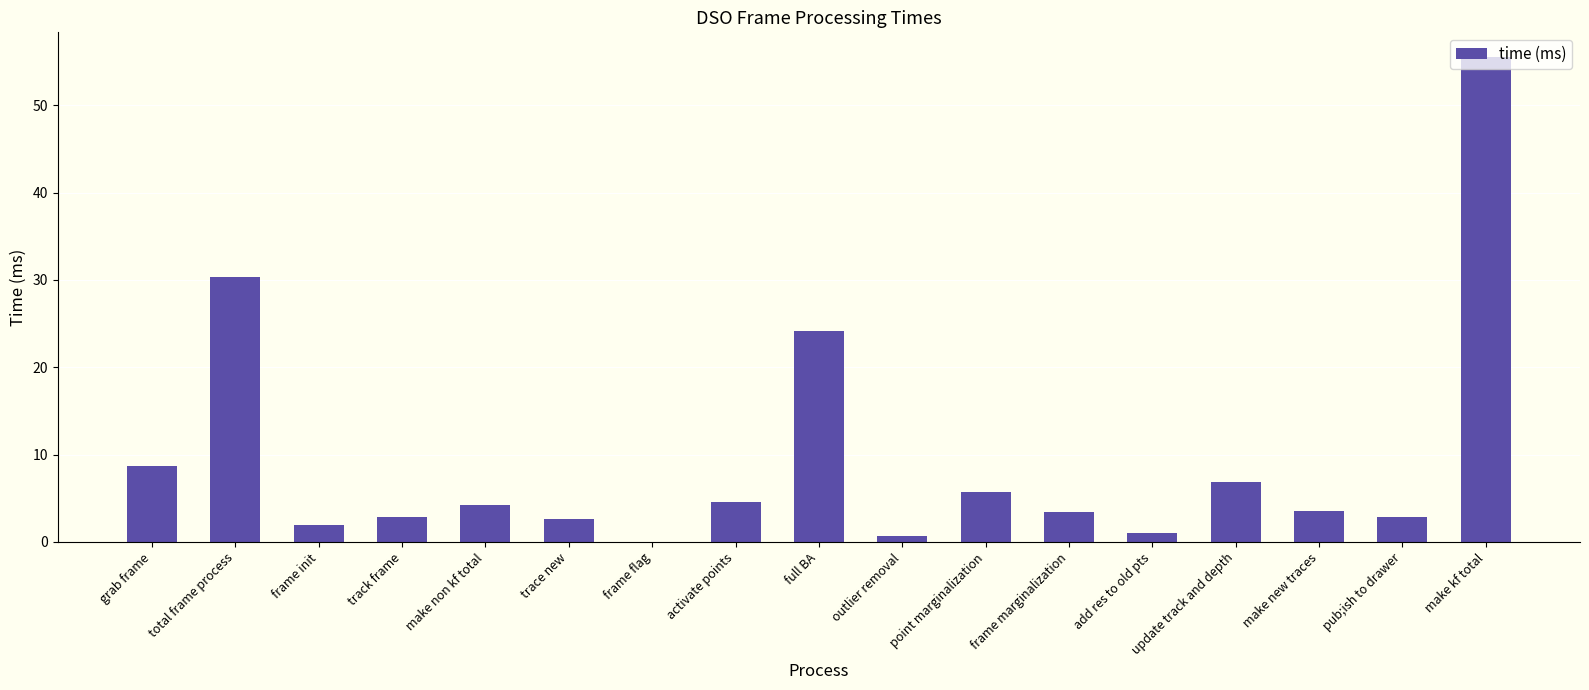

What is the sum of all values?

159.1